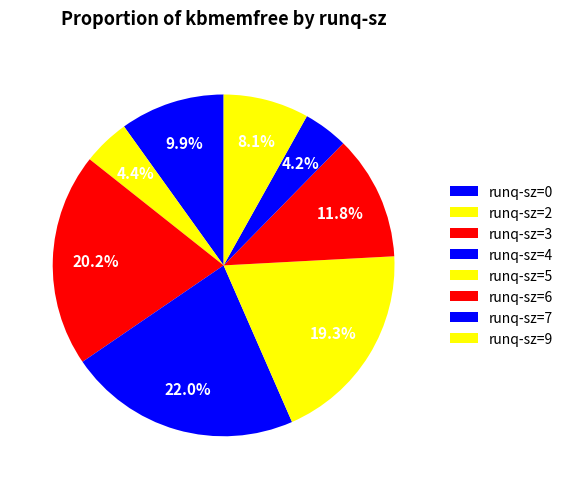

Combined, do runq-sz=0 and runq-sz=3 account for over 50%?

No